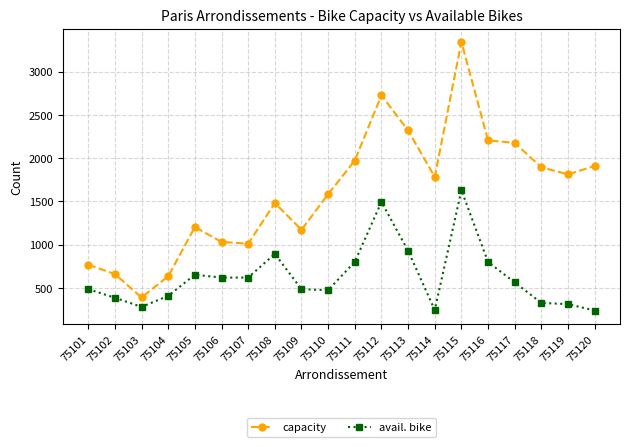

At which category does avail. bike reach its first local valley?

75103